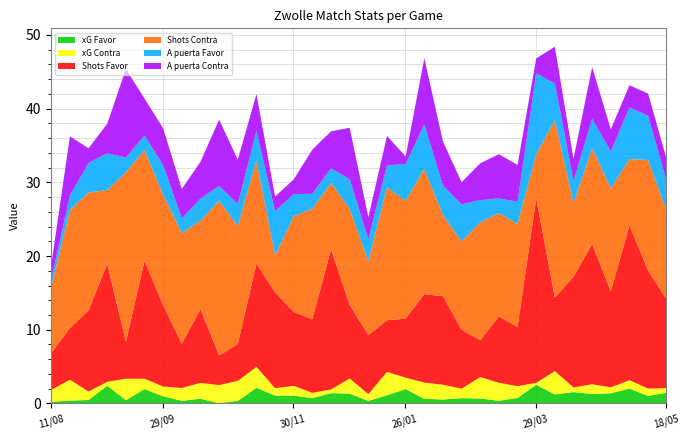

Reading left to right, extract all data points from this chart.

xG Favor: 11/08=0.3	18/08=0.5	24/08=0.5	01/09=2.5	14/09=0.5	20/09=2.0	29/09=1.0	06/10=0.4	20/10=0.7	26/10=0.1	03/11=0.4	09/11=2.2	24/11=1.1	30/11=1.1	08/12=0.8	13/12=1.5	20/12=1.4	11/01=0.4	18/01=1.2	26/01=2.0	01/02=0.7	09/02=0.6	16/02=0.8	02/03=0.7	09/03=0.4	15/03=0.8	29/03=2.6	05/04=1.3	13/04=1.6	25/04=1.3	04/05=1.4	11/05=2.1	14/05=1.1	18/05=1.5
xG Contra: 11/08=1.6	18/08=2.8	24/08=1.1	01/09=0.5	14/09=2.9	20/09=1.4	29/09=1.3	06/10=1.7	20/10=2.1	26/10=2.5	03/11=2.7	09/11=2.8	24/11=1.0	30/11=1.3	08/12=0.7	13/12=0.5	20/12=2.1	11/01=0.9	18/01=3.2	26/01=1.6	01/02=2.2	09/02=2.0	16/02=1.3	02/03=2.9	09/03=2.4	15/03=1.6	29/03=0.3	05/04=3.2	13/04=0.6	25/04=1.3	04/05=0.8	11/05=1.1	14/05=1.0	18/05=0.6
Shots Favor: 11/08=5.0	18/08=7.0	24/08=11.0	01/09=16.0	14/09=5.0	20/09=16.0	29/09=11.0	06/10=6.0	20/10=10.0	26/10=4.0	03/11=5.0	09/11=14.0	24/11=13.0	30/11=10.0	08/12=10.0	13/12=19.0	20/12=10.0	11/01=8.0	18/01=7.0	26/01=8.0	01/02=12.0	09/02=12.0	16/02=8.0	02/03=5.0	09/03=9.0	15/03=8.0	29/03=25.0	05/04=10.0	13/04=15.0	25/04=19.0	04/05=13.0	11/05=21.0	14/05=16.0	18/05=12.0
Shots Contra: 11/08=9.0	18/08=16.0	24/08=16.0	01/09=10.0	14/09=23.0	20/09=15.0	29/09=15.0	06/10=15.0	20/10=12.0	26/10=21.0	03/11=16.0	09/11=14.0	24/11=5.0	30/11=13.0	08/12=15.0	13/12=9.0	20/12=13.0	11/01=10.0	18/01=18.0	26/01=16.0	01/02=17.0	09/02=11.0	16/02=12.0	02/03=16.0	09/03=14.0	15/03=14.0	29/03=6.0	05/04=24.0	13/04=10.0	25/04=13.0	04/05=14.0	11/05=9.0	14/05=15.0	18/05=12.0
A puerta Favor: 11/08=1.0	18/08=2.0	24/08=4.0	01/09=5.0	14/09=2.0	20/09=2.0	29/09=4.0	06/10=2.0	20/10=3.0	26/10=2.0	03/11=3.0	09/11=4.0	24/11=6.0	30/11=3.0	08/12=2.0	13/12=2.0	20/12=4.0	11/01=3.0	18/01=3.0	26/01=5.0	01/02=6.0	09/02=4.0	16/02=5.0	02/03=3.0	09/03=2.0	15/03=3.0	29/03=11.0	05/04=5.0	13/04=3.0	25/04=4.0	04/05=5.0	11/05=7.0	14/05=6.0	18/05=4.0
A puerta Contra: 11/08=2.0	18/08=8.0	24/08=2.0	01/09=4.0	14/09=12.0	20/09=5.0	29/09=5.0	06/10=4.0	20/10=5.0	26/10=9.0	03/11=6.0	09/11=5.0	24/11=2.0	30/11=2.0	08/12=6.0	13/12=5.0	20/12=7.0	11/01=3.0	18/01=4.0	26/01=1.0	01/02=9.0	09/02=6.0	16/02=3.0	02/03=5.0	09/03=6.0	15/03=5.0	29/03=2.0	05/04=5.0	13/04=3.0	25/04=7.0	04/05=3.0	11/05=3.0	14/05=3.0	18/05=3.0